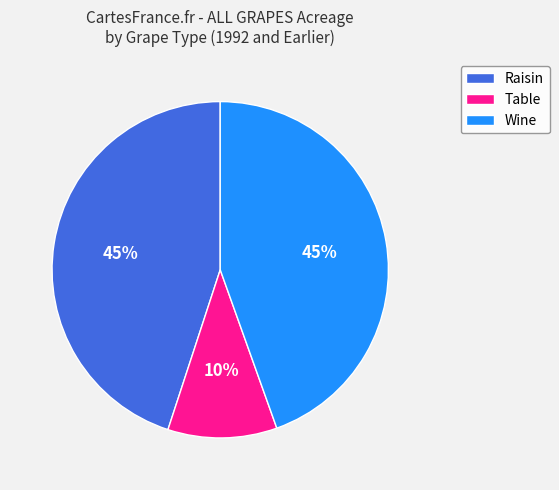

Is there a majority slice in this chart?

No